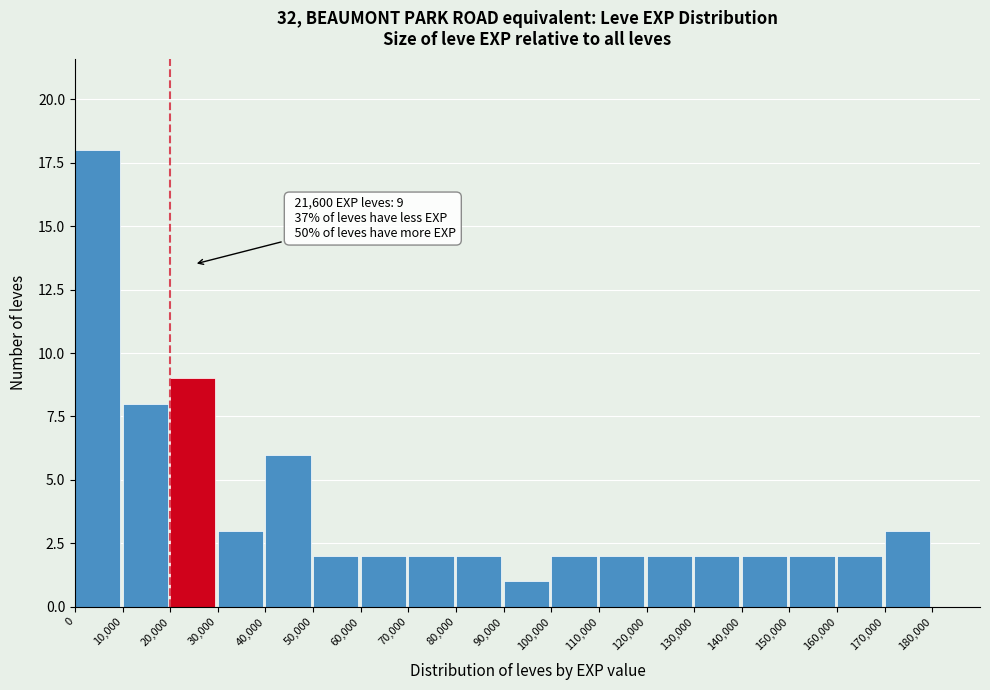

Which range on the x-axis has the tallest bar?

0 to 10,000